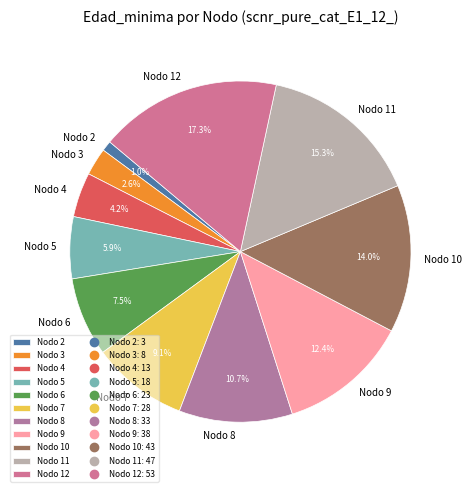

Count the number of slices in the pie.

11